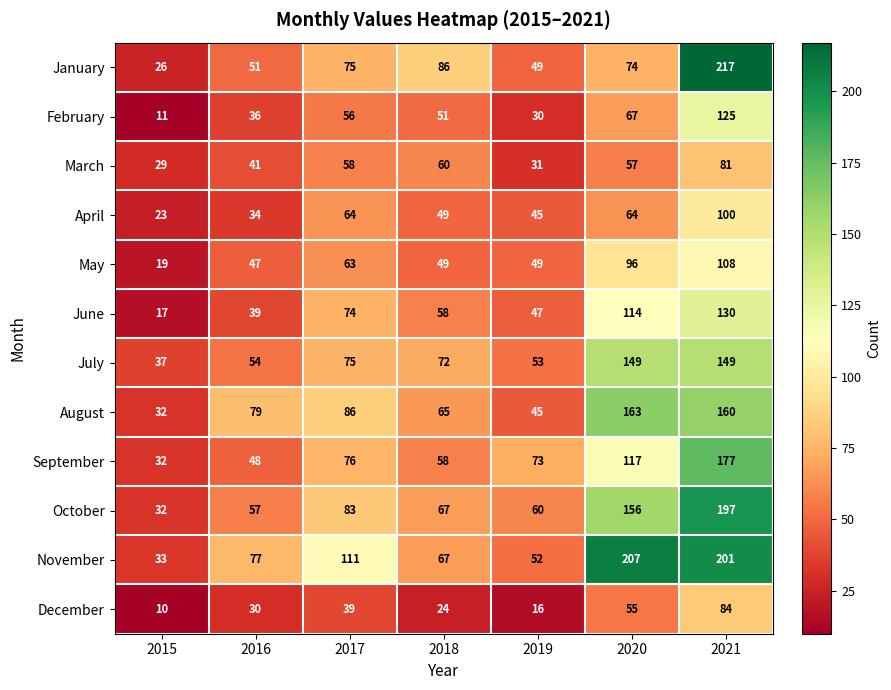

What is the average value of the March series?

51